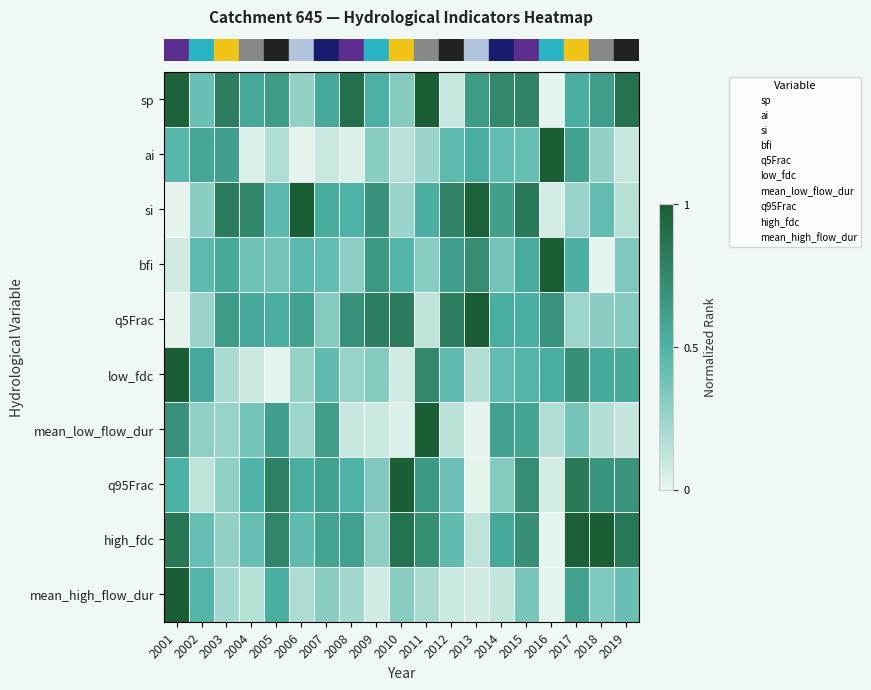

Between 2002 and 2003, which is larger?

2003